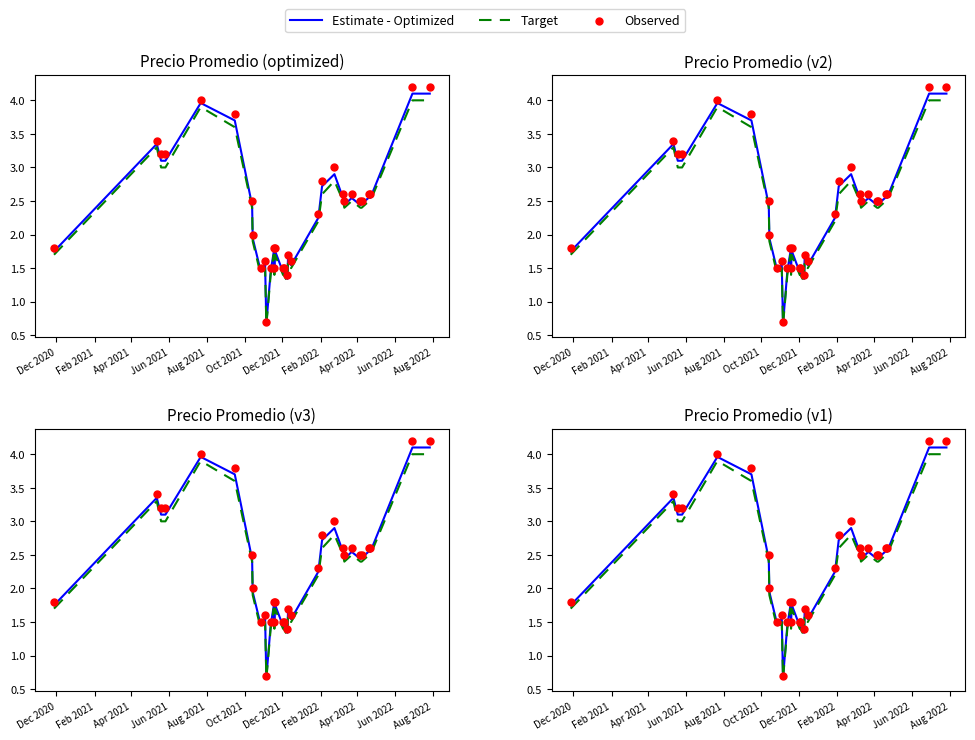

Which series reaches the minimum Y coordinate?

Target